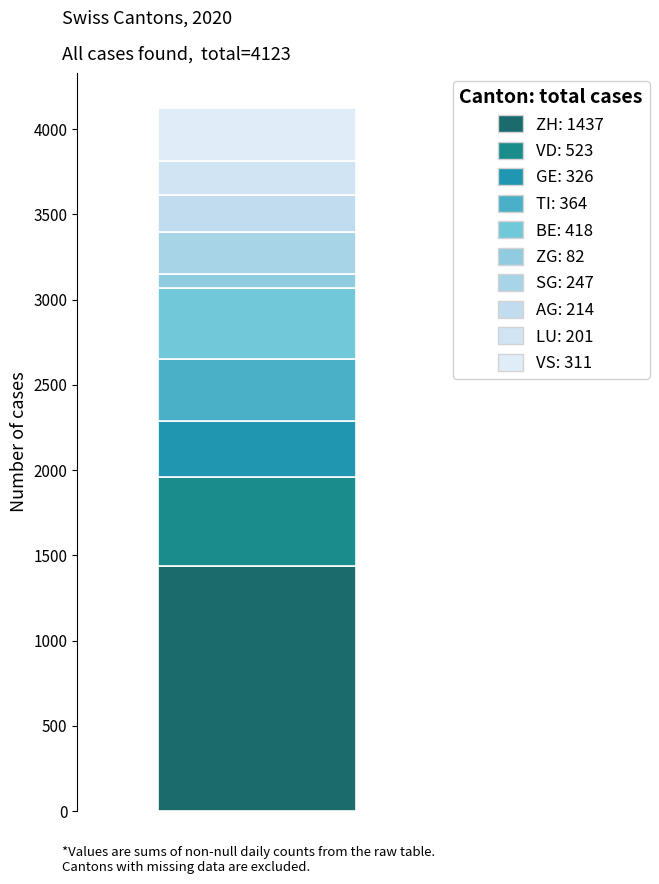

Does the chart contain stacked bars?

Yes